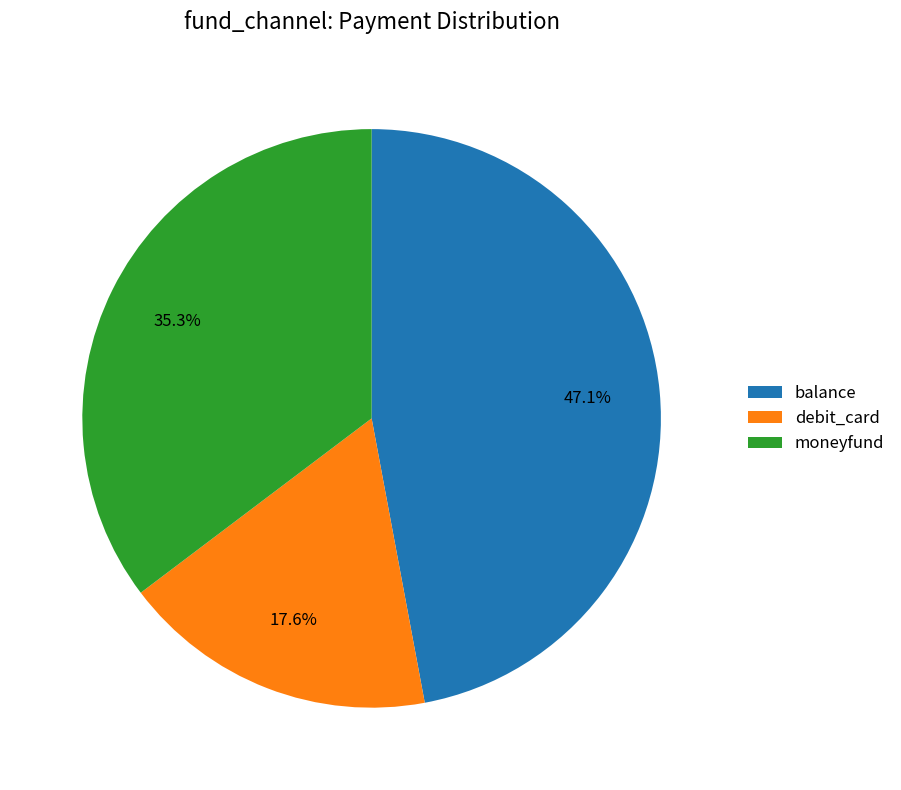

What is the ratio of the value at moneyfund to the value at debit_card?

2.0